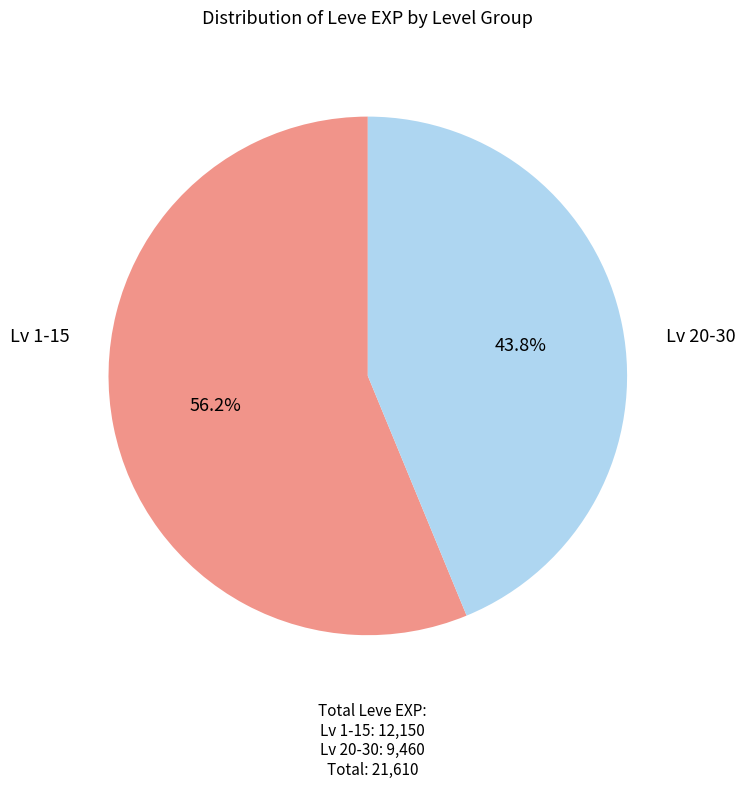

How many segments does this pie chart have?

2